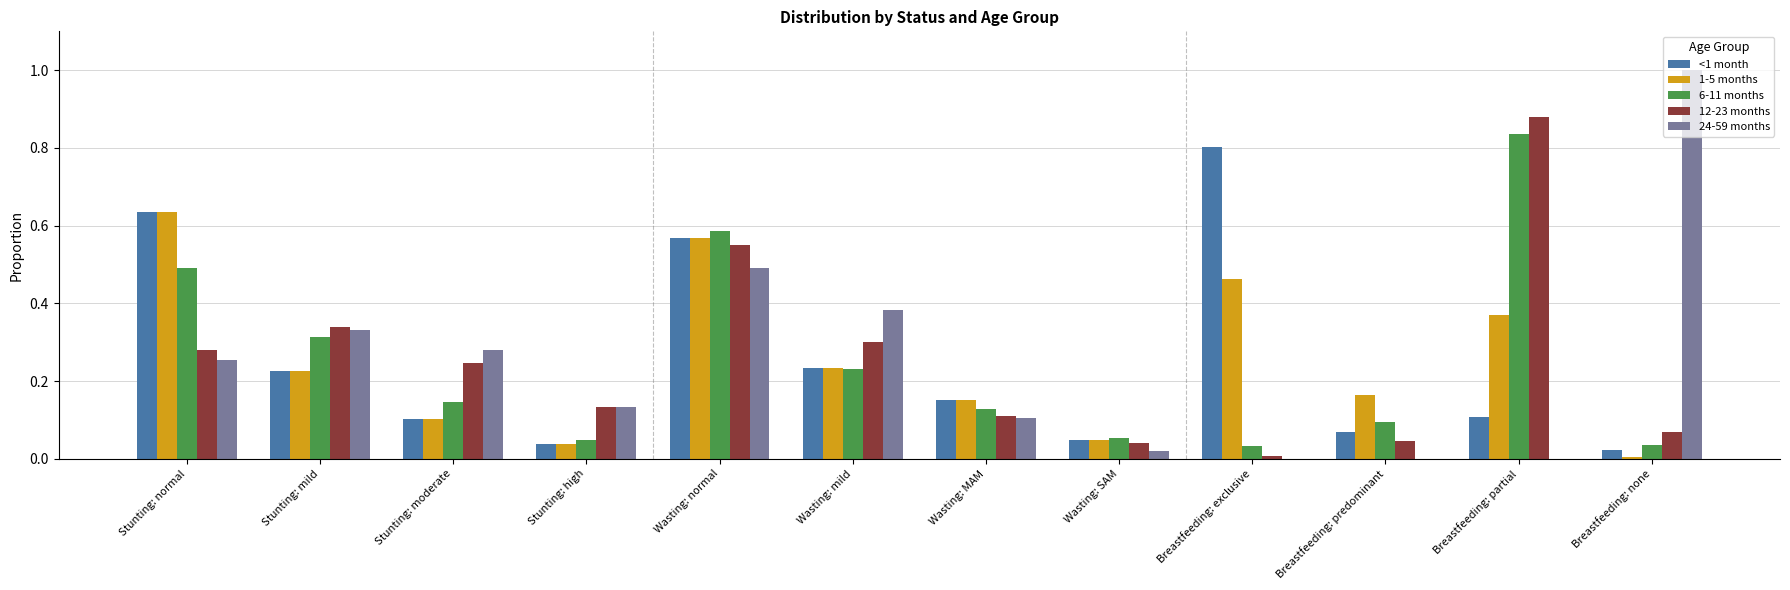

Which category has the highest value across all series?

Breastfeeding: none